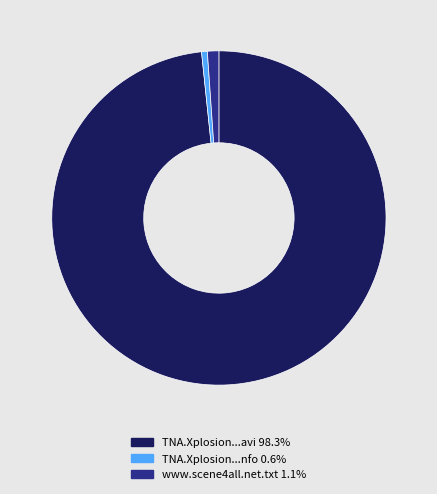

How many slices are in this pie chart?

3